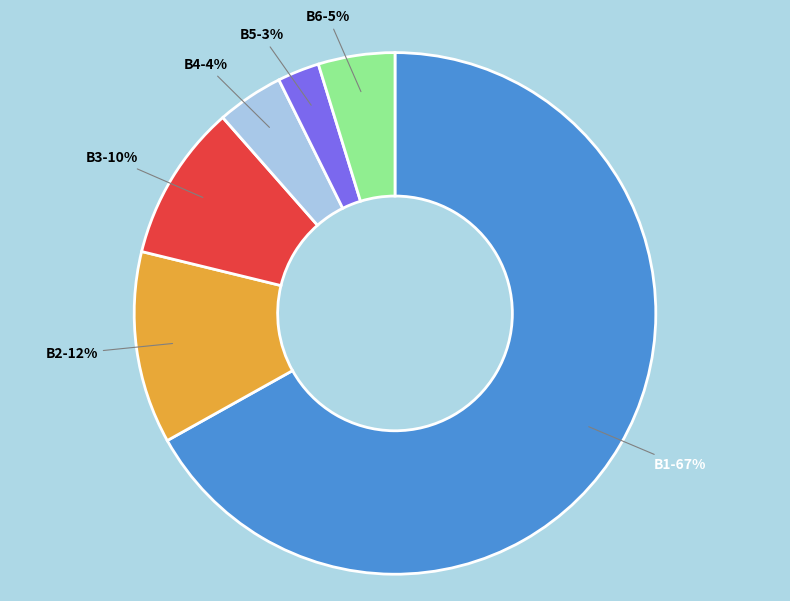

To the nearest percent, what is the average slice percentage?

17%